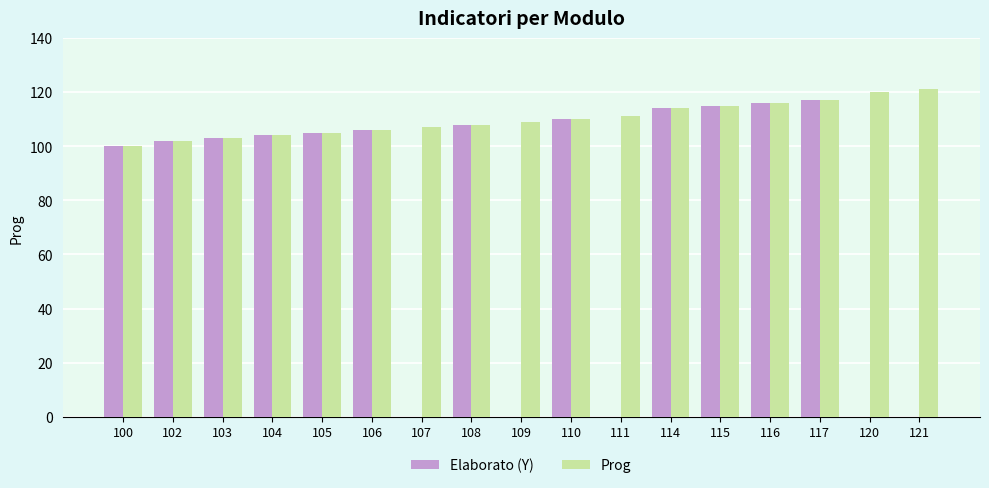

Which series has the largest total across all categories?

Prog